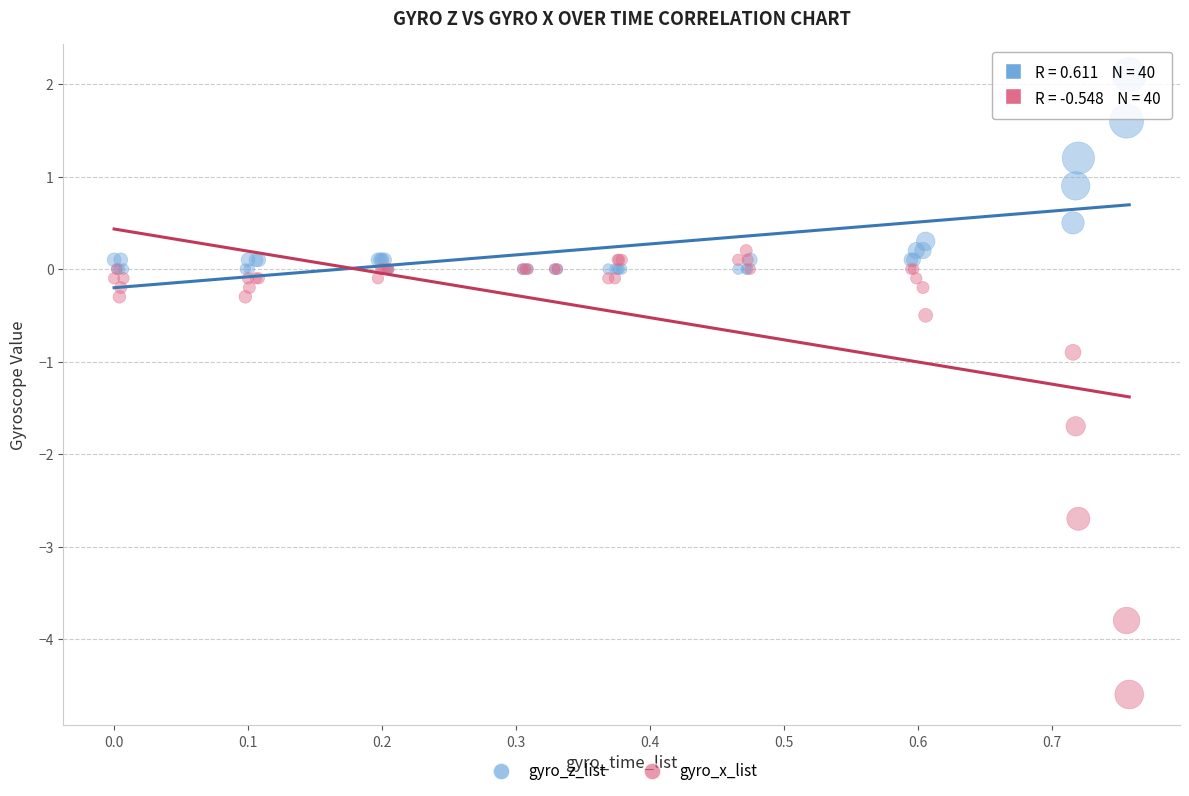

Which series has the largest Y range (max minus min)?

gyro_x_list